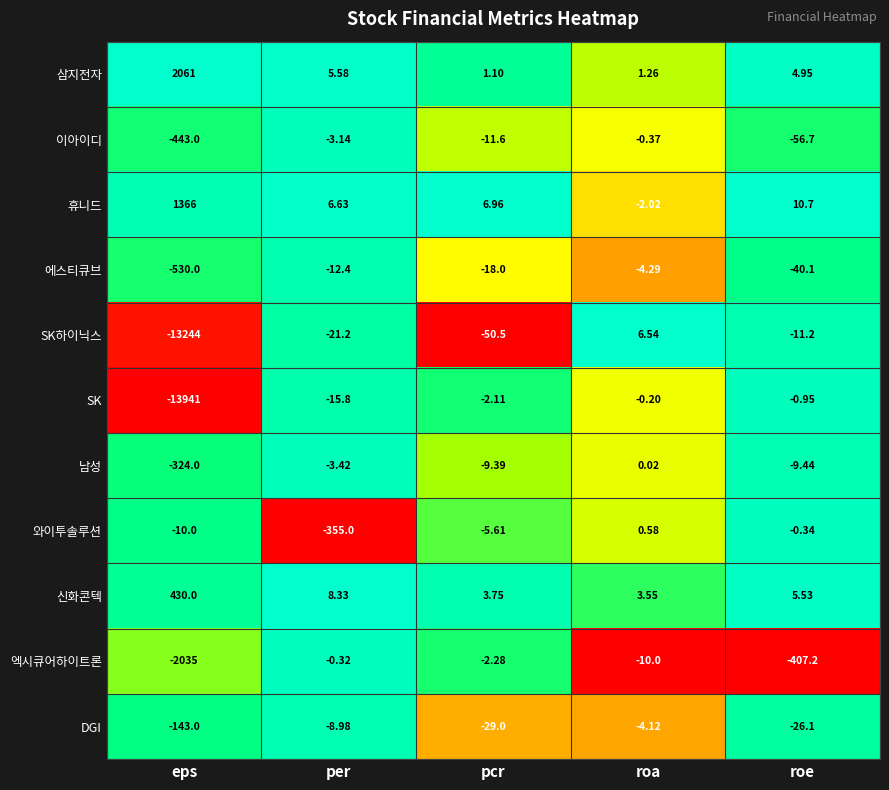

Which series has the largest total across all categories?

삼지전자